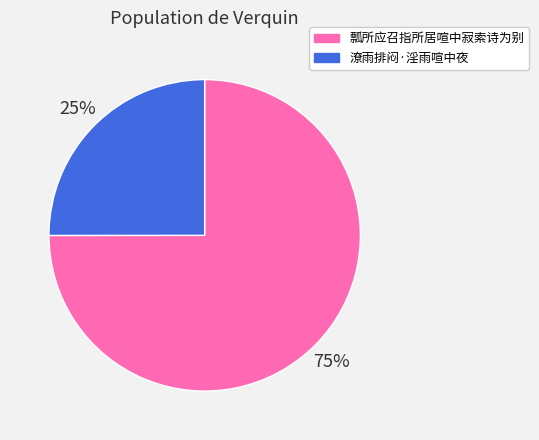

The 瓢所应召指所居喧中寂索诗为别 slice represents 66% of the pie. True or false?

False